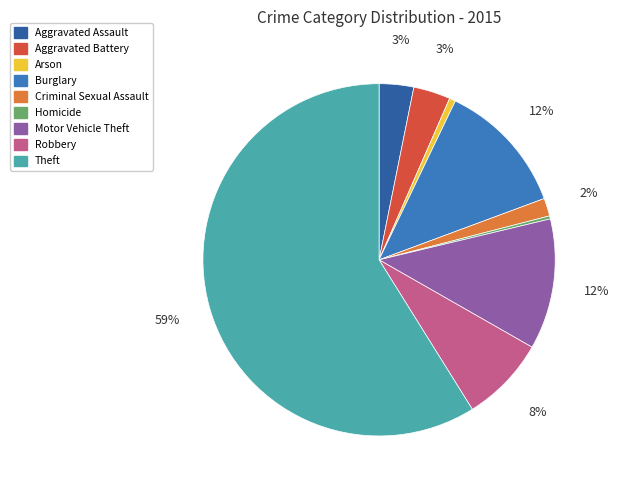

Which slice represents more than half of the pie?

Theft